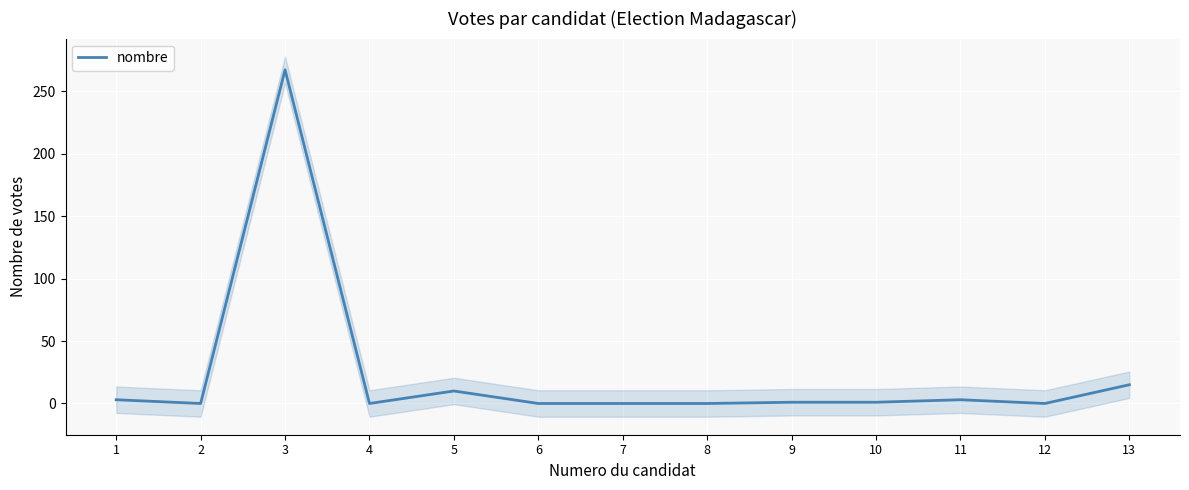

What is the difference between the second highest and second lowest values?

15